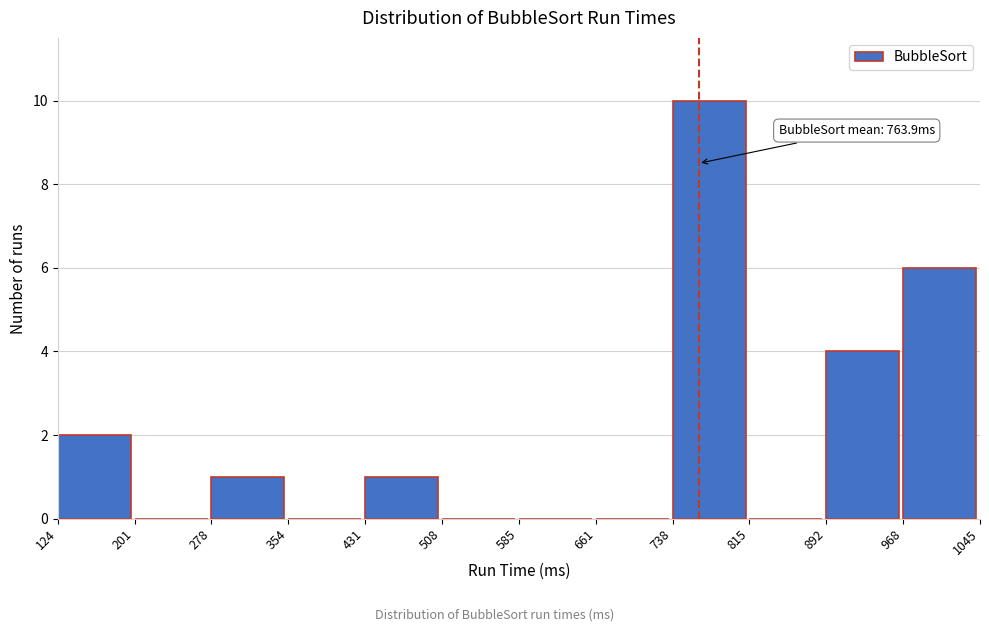

Over which range of the x-axis is the bar tallest?

738 to 815